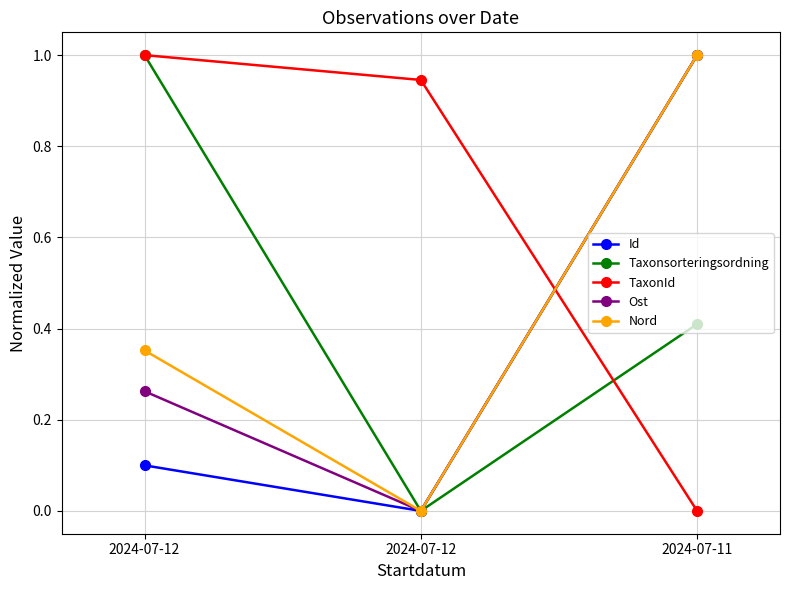

Reading left to right, extract all data points from this chart.

Id: 2024-07-12=0.1	2024-07-12=0.0	2024-07-11=1.0
Taxonsorteringsordning: 2024-07-12=1.0	2024-07-12=0.0	2024-07-11=0.4
TaxonId: 2024-07-12=1.0	2024-07-12=0.9	2024-07-11=0.0
Ost: 2024-07-12=0.3	2024-07-12=0.0	2024-07-11=1.0
Nord: 2024-07-12=0.4	2024-07-12=0.0	2024-07-11=1.0